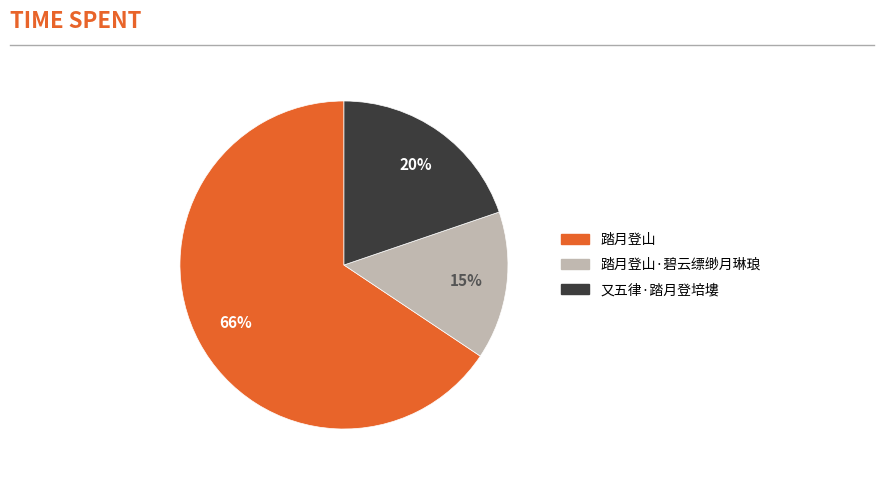

Is there any slice that represents more than half of the pie?

Yes